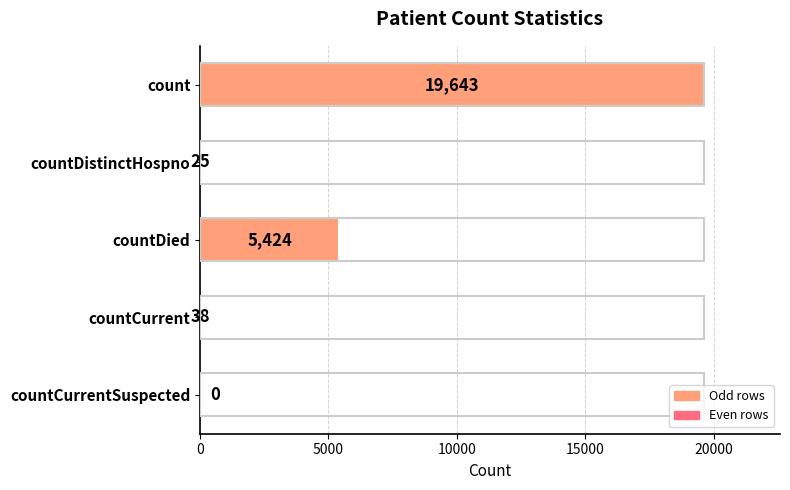

The value at countCurrentSuspected is 7849. True or false?

False